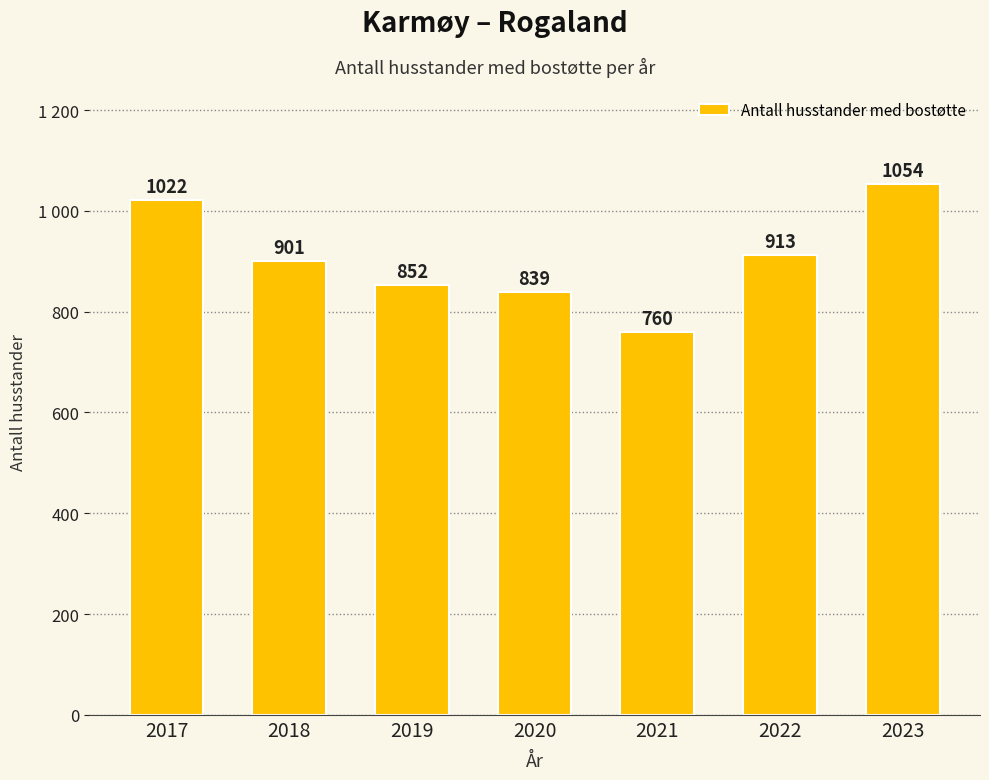

What is the difference between the values at 2017 and 2021?

262